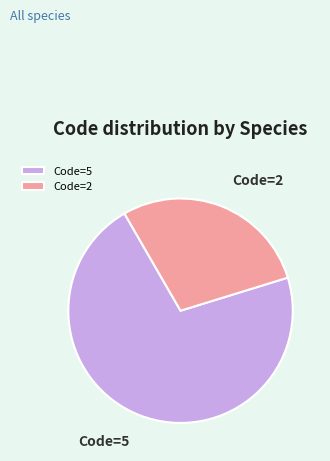

Which category accounts for the majority?

Code=5